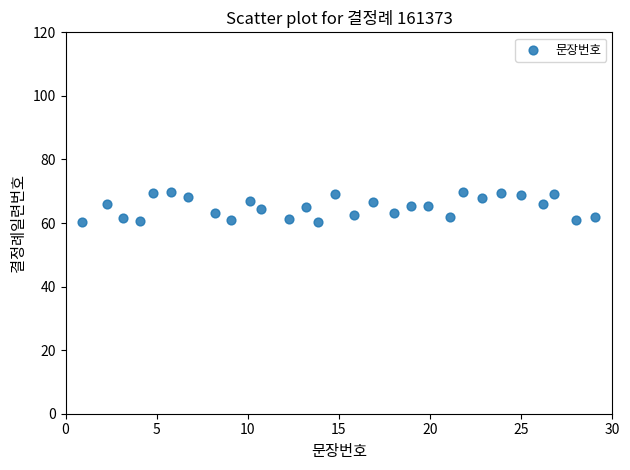

What is the range of Y values (max minus min)?

9.4